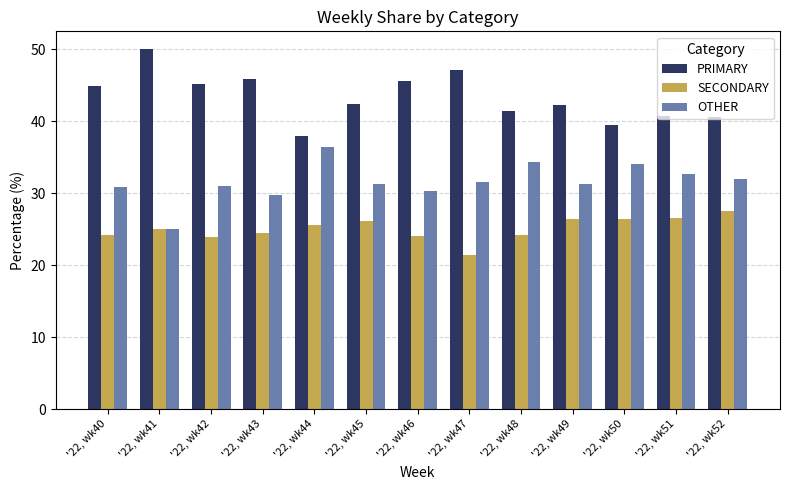

What is the sum of the OTHER values at '22, wk44 and '22, wk41?

61.4